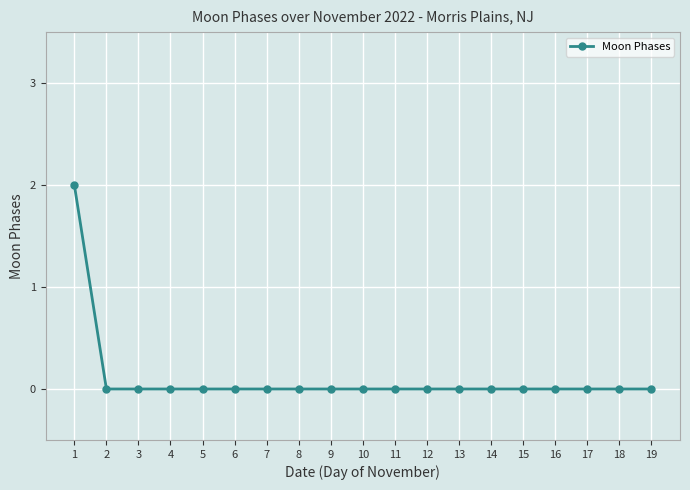

The chart shows a value of 0 at 18. True or false?

True